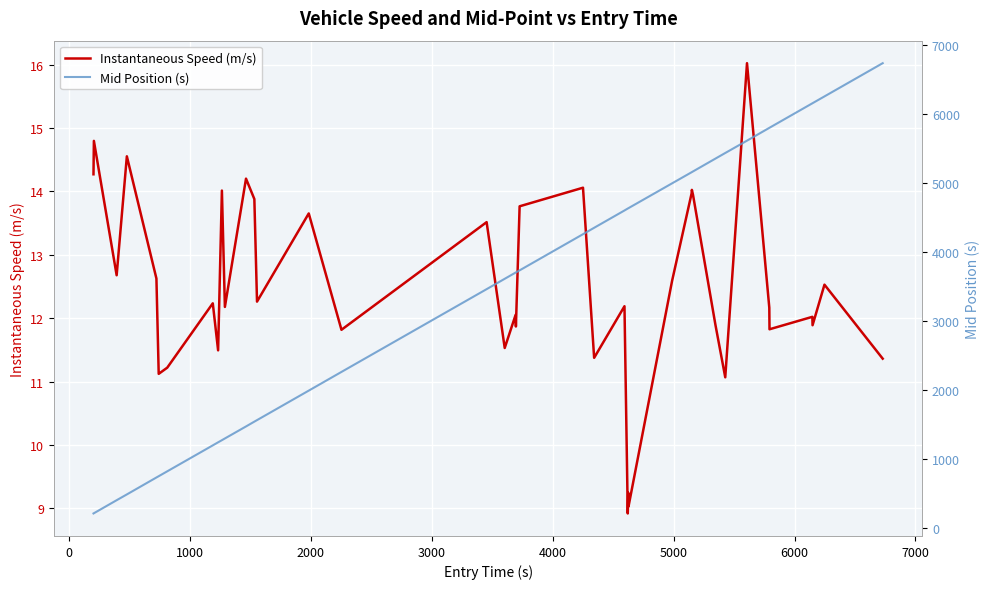

Count the number of categories in the chart.

40